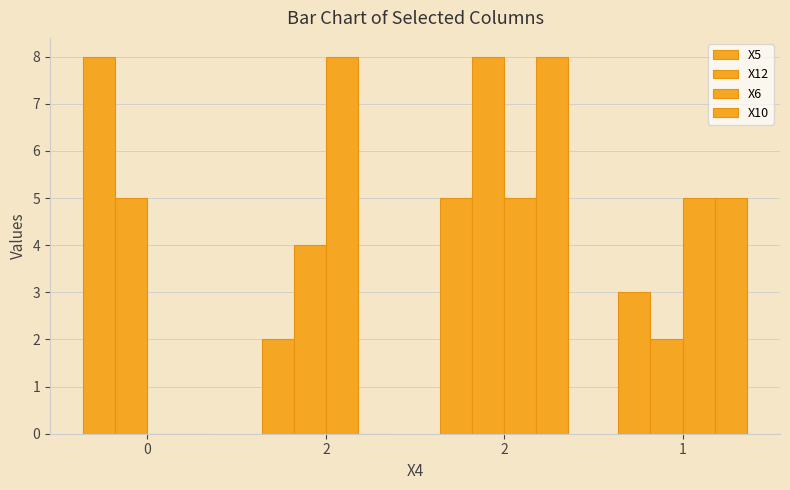

Between 0 and 2, which series saw the biggest shift?

X6